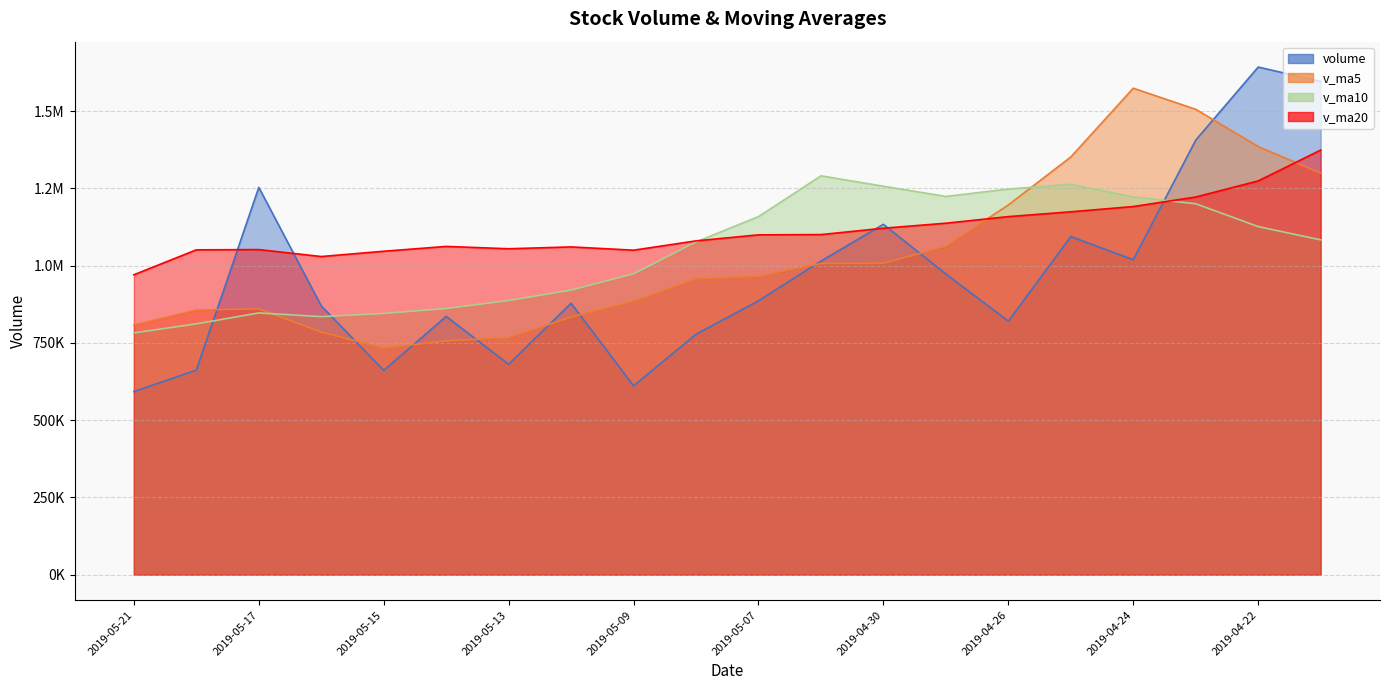

How many interior local valleys does the v_ma10 series have?

2